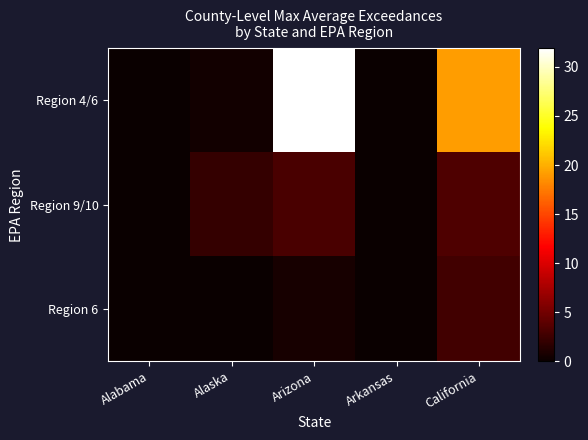

Reading left to right, transcribe all the data shown in this chart.

Region 4/6: Alabama=0.0	Alaska=0.4	Arizona=31.9	Arkansas=0.0	California=19.1
Region 9/10: Alabama=0.0	Alaska=2.1	Arizona=3.0	Arkansas=0.0	California=3.3
Region 6: Alabama=0.0	Alaska=0.0	Arizona=0.7	Arkansas=0.0	California=2.7